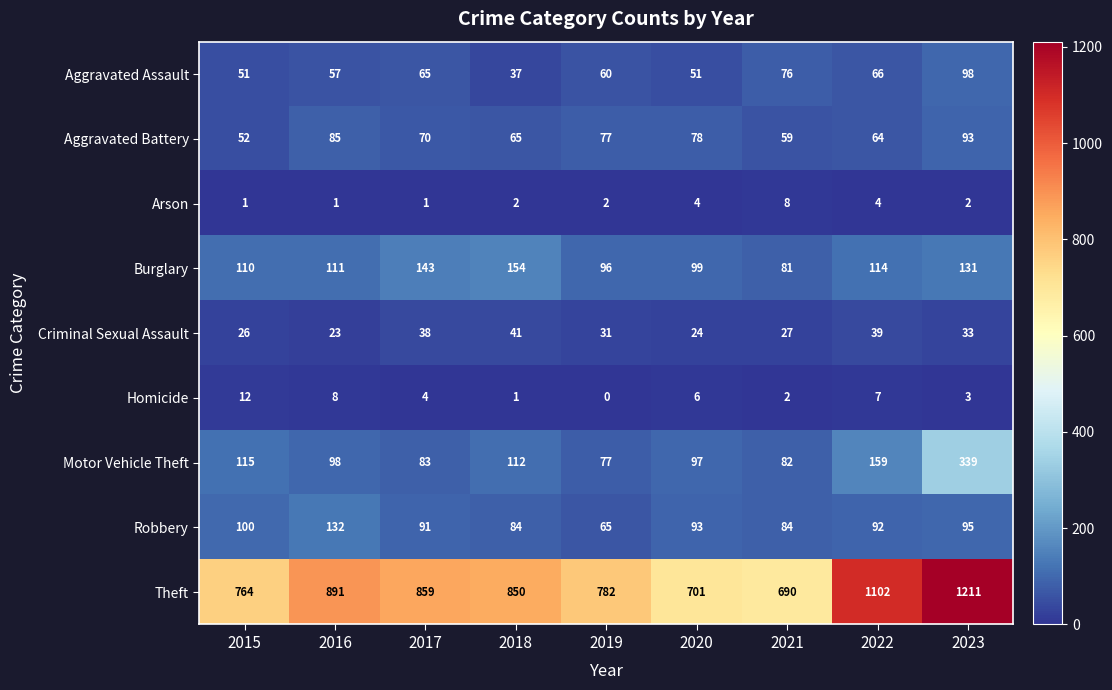

Where is Criminal Sexual Assault nearest to the value 32?

2019